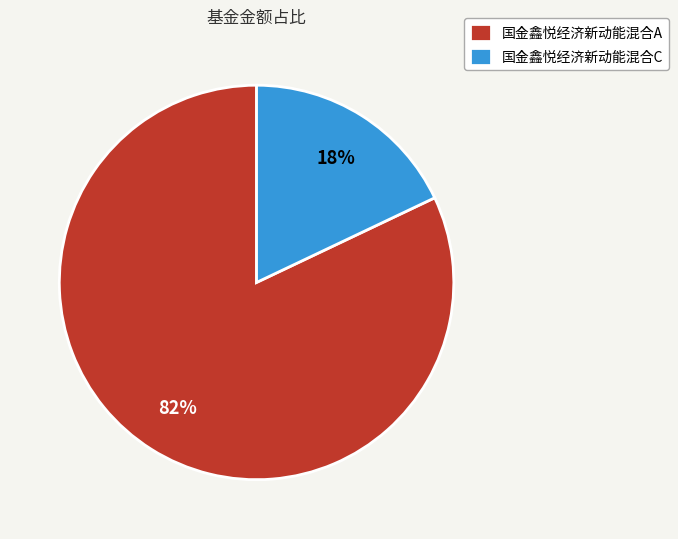

Is the sum of 国金鑫悦经济新动能混合C and 国金鑫悦经济新动能混合A greater than half?

Yes